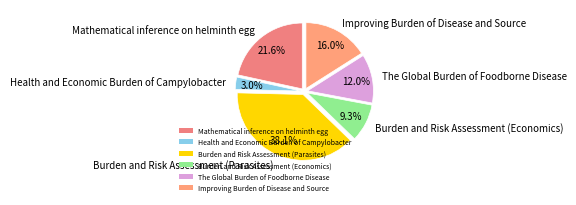

Which category has the biggest portion of the pie?

Burden and Risk Assessment (Parasites)